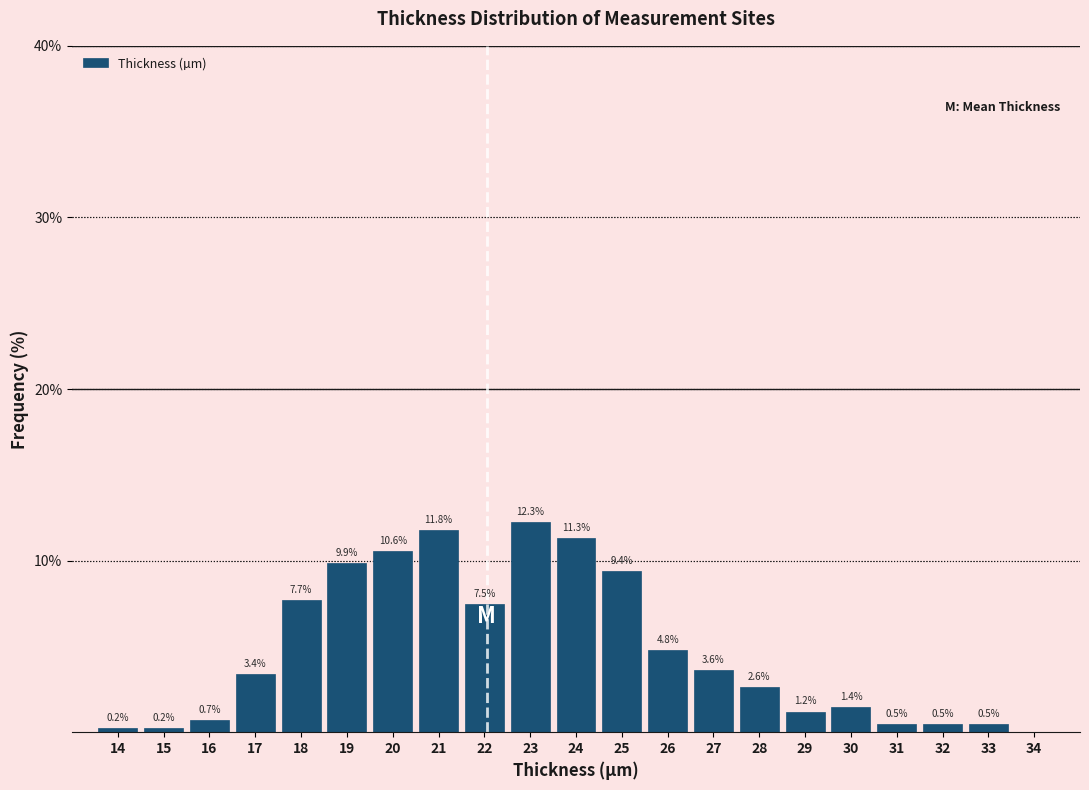

Reading left to right, list all the values displayed in this chart.

14=0.2	15=0.2	16=0.7	17=3.4	18=7.7	19=9.9	20=10.6	21=11.8	22=7.5	23=12.3	24=11.3	25=9.4	26=4.8	27=3.6	28=2.6	29=1.2	30=1.4	31=0.5	32=0.5	33=0.5	34=0.0